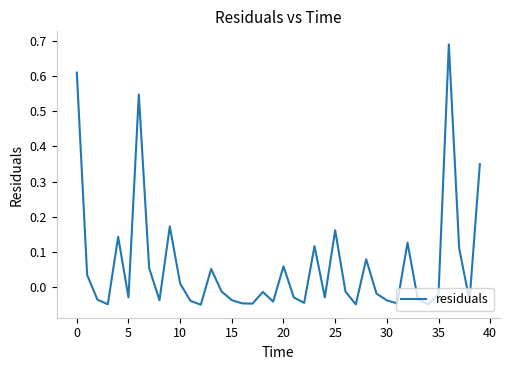

Does the chart have visible grid lines?

No